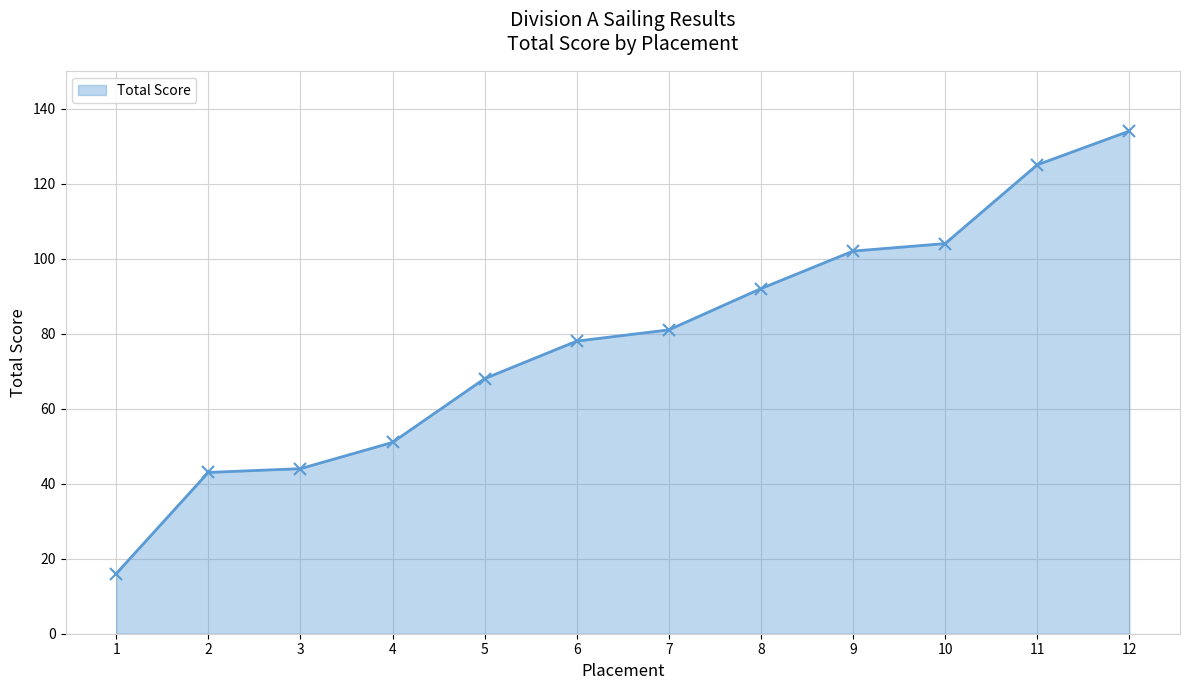

Reading left to right, list all the values displayed in this chart.

16	43	44	51	68	78	81	92	102	104	125	134